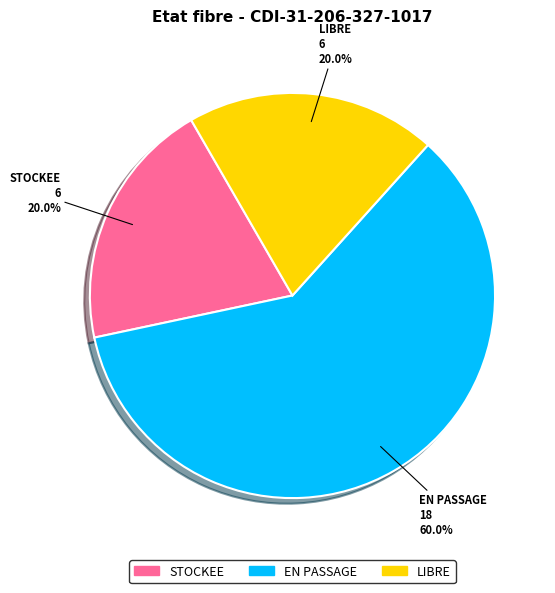

True or false: EN PASSAGE accounts for 60% of the total.

True